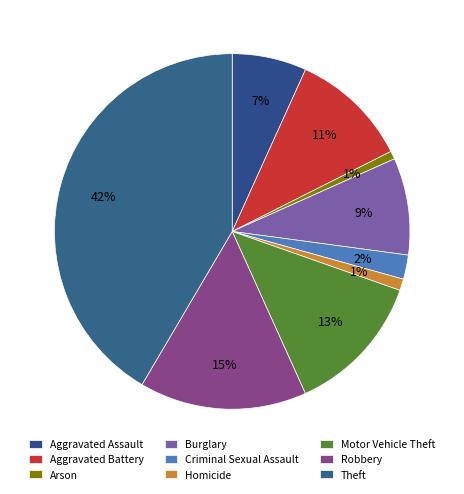

How many slices are in this pie chart?

9